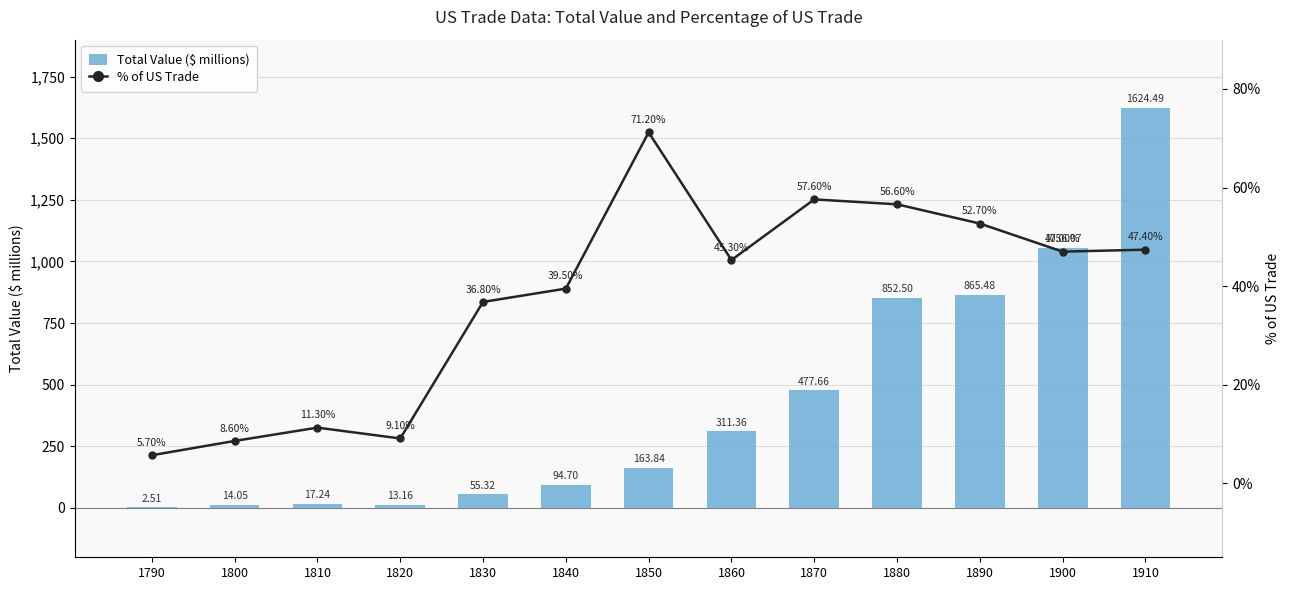

Reading left to right, what are all the values shown in this chart?

Total Value ($ millions): 1790=2.5	1800=14.0	1810=17.2	1820=13.2	1830=55.3	1840=94.7	1850=163.8	1860=311.4	1870=477.7	1880=852.5	1890=865.5	1900=1056.1	1910=1624.5
% of US Trade: 1790=5.7	1800=8.6	1810=11.3	1820=9.1	1830=36.8	1840=39.5	1850=71.2	1860=45.3	1870=57.6	1880=56.6	1890=52.7	1900=47.0	1910=47.4